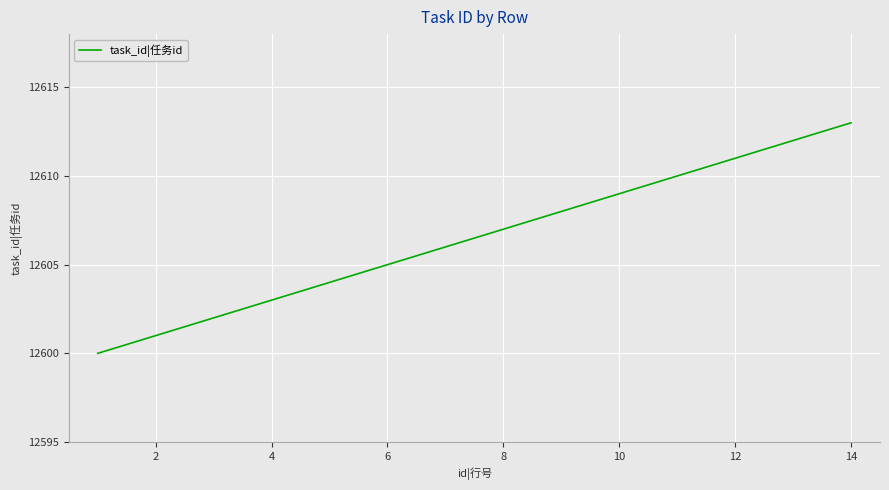

Does the chart have visible grid lines?

Yes